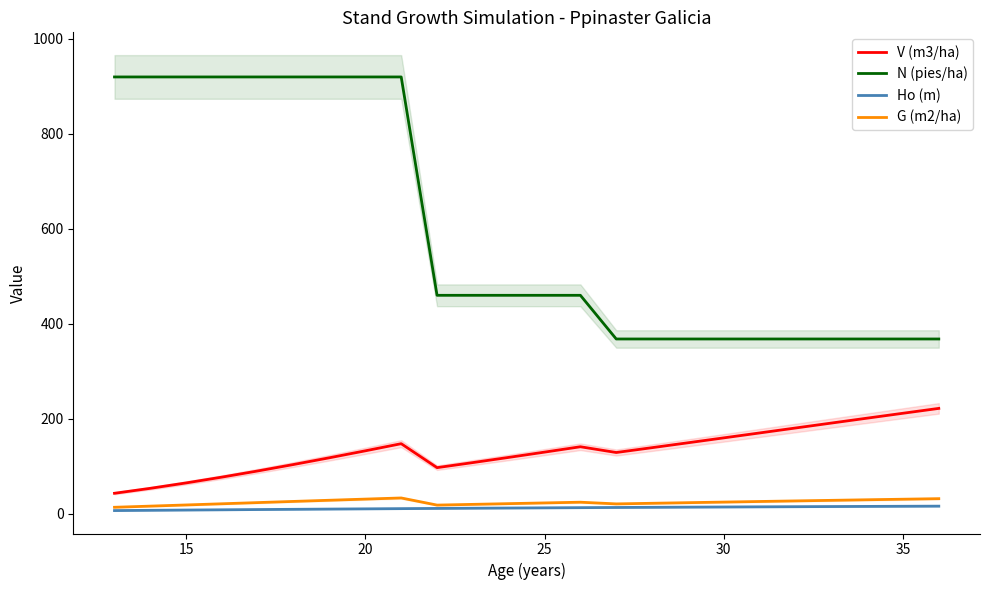

What is the maximum value for G (m2/ha)?

33.1